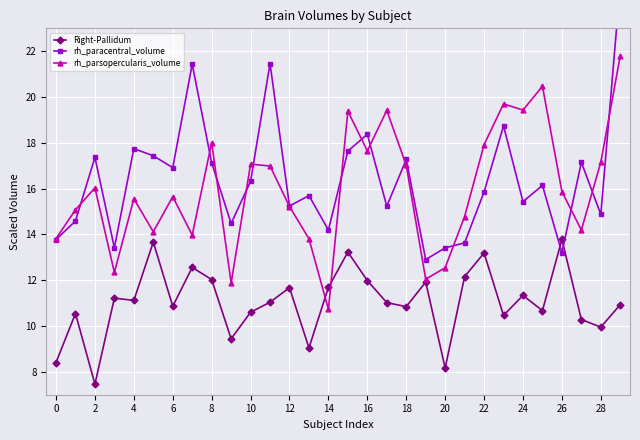

What is the sum of all Right-Pallidum values?

331.3